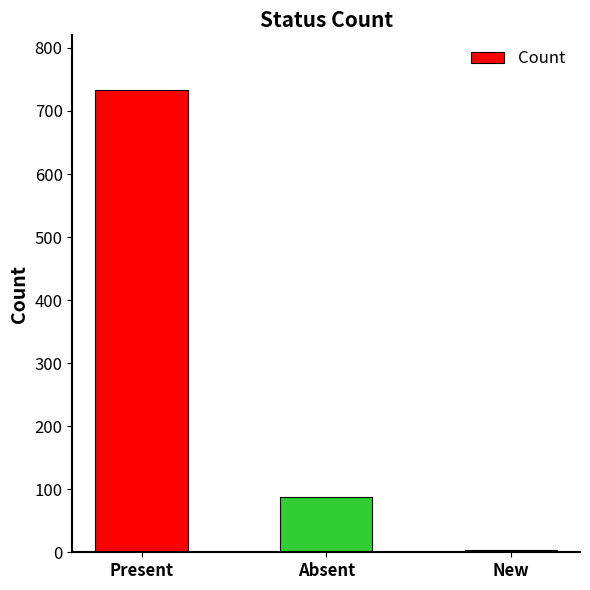

Reading left to right, extract all data points from this chart.

Present=733	Absent=88	New=4